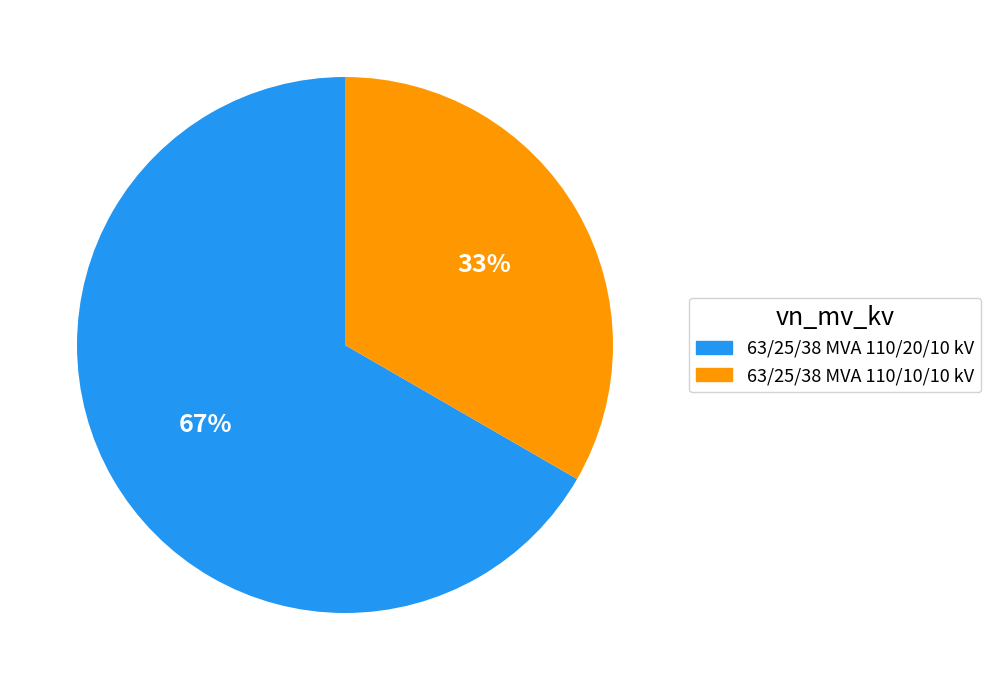

To the nearest percent, what is the combined percentage of 63/25/38 MVA 110/20/10 kV and 63/25/38 MVA 110/10/10 kV?

100%